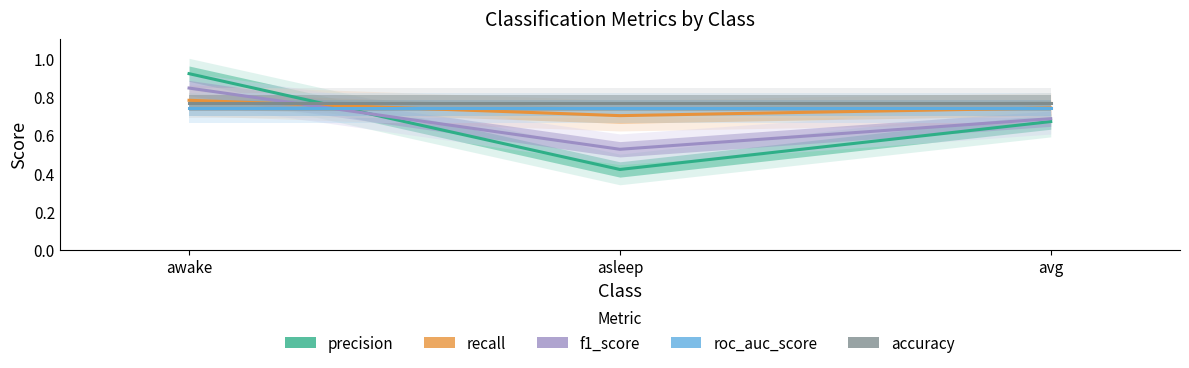

Reading right to left, list all the values displayed in this chart.

precision: avg=0.7	asleep=0.4	awake=0.9
recall: avg=0.7	asleep=0.7	awake=0.8
f1_score: avg=0.7	asleep=0.5	awake=0.8
roc_auc_score: avg=0.7	asleep=0.7	awake=0.7
accuracy: avg=0.8	asleep=0.8	awake=0.8